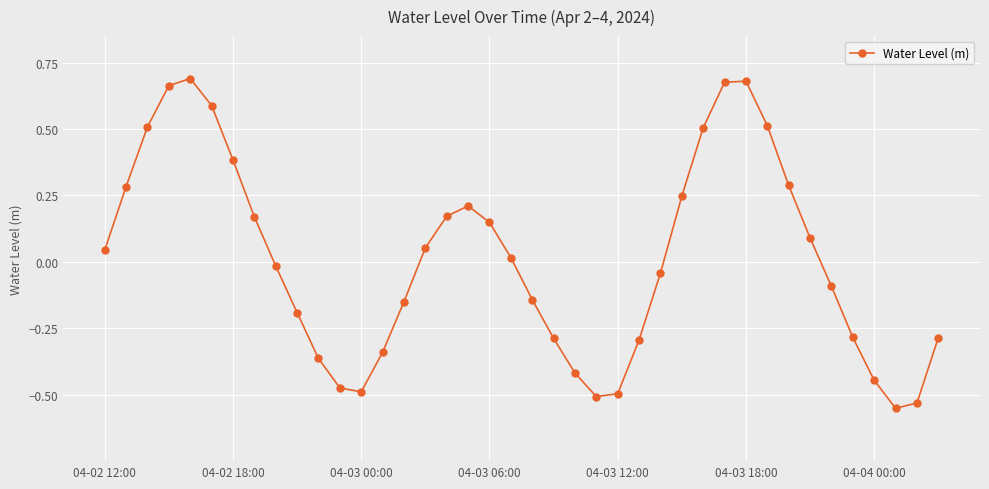

What is the difference between the second highest and minimum values?

1.2